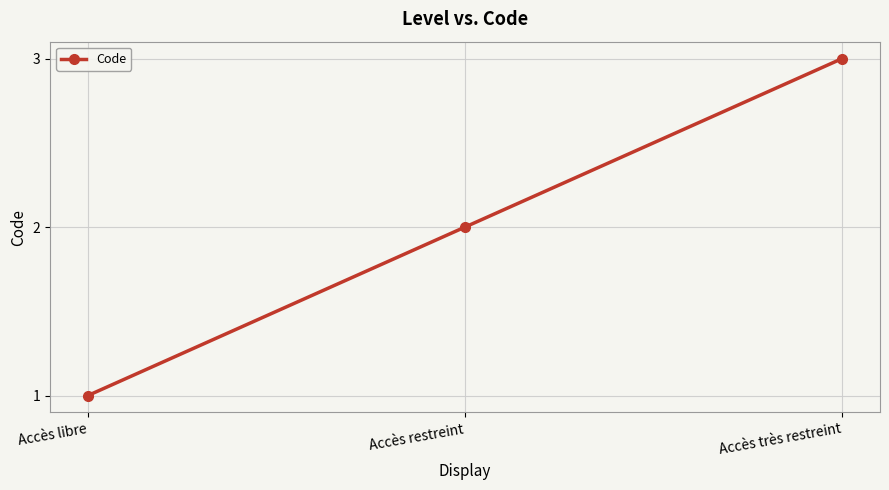

Count the number of categories in the chart.

3